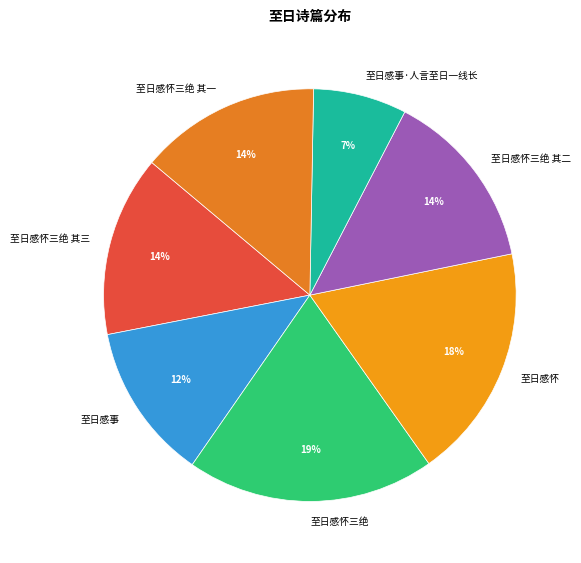

Does 至日感怀三绝 其二 account for over 50% of the chart?

No